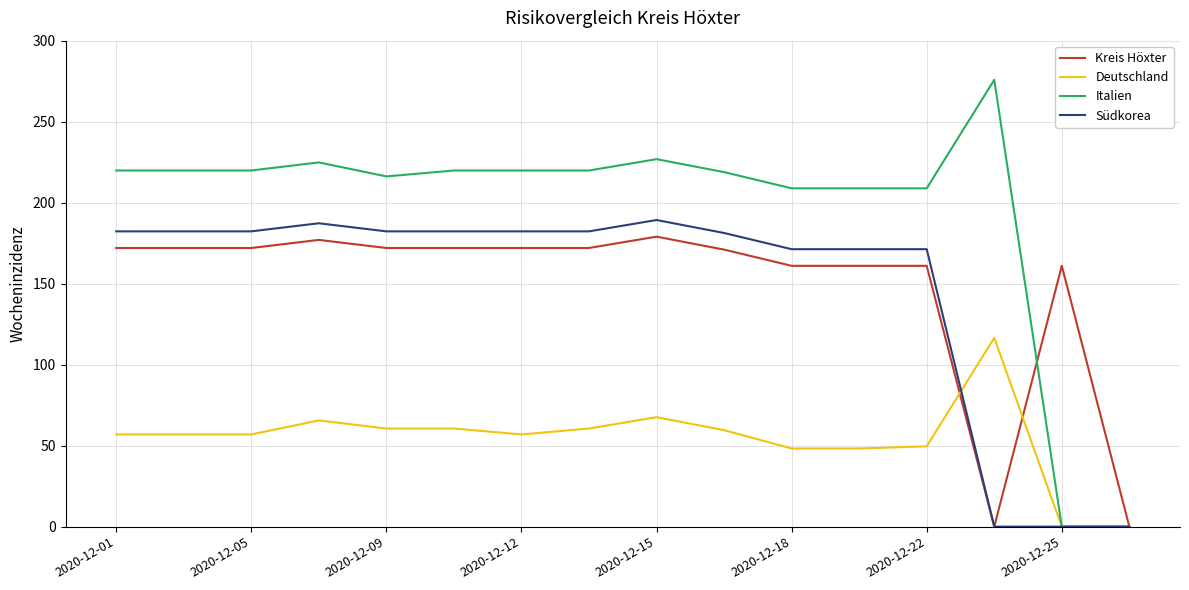

What is the highest value of the Kreis Höxter series?

179.0